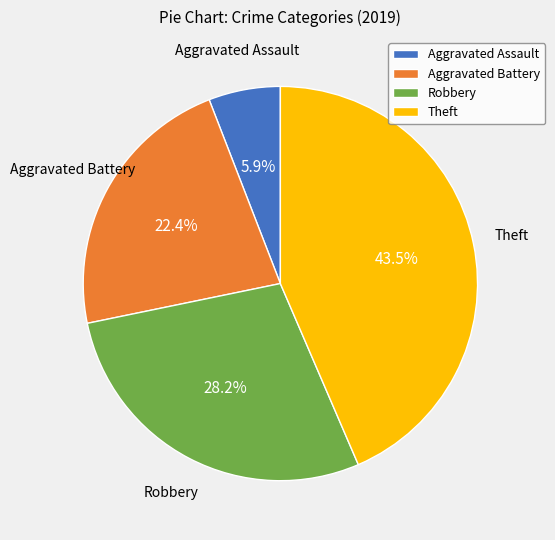

Is the sum of Theft and Robbery greater than half?

Yes